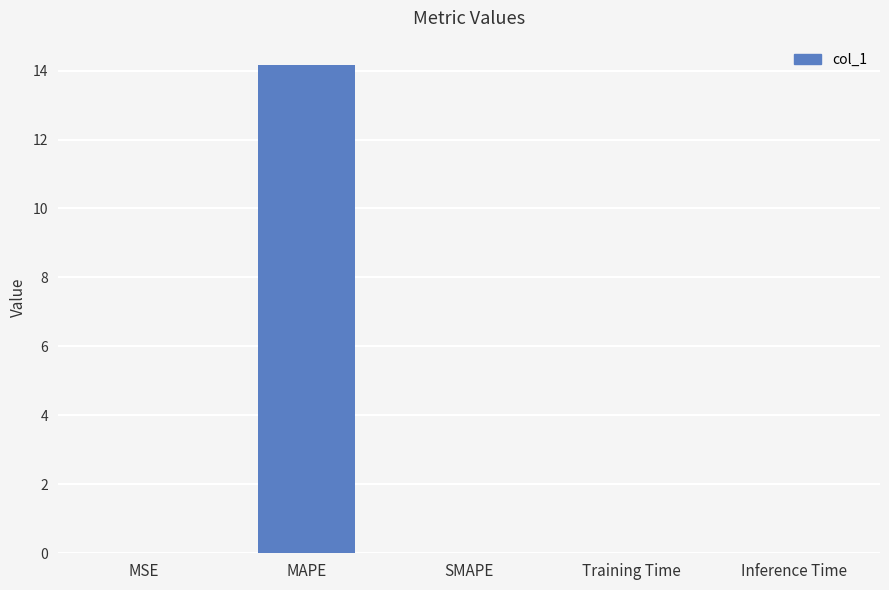

What is the approximate value at MAPE?

14.2